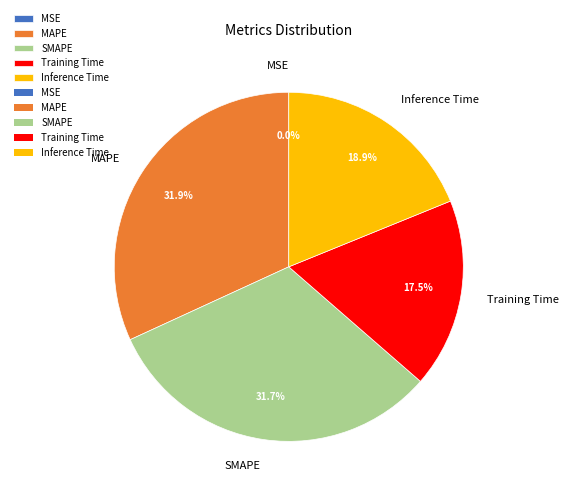

Which has a higher value, Training Time or SMAPE?

SMAPE